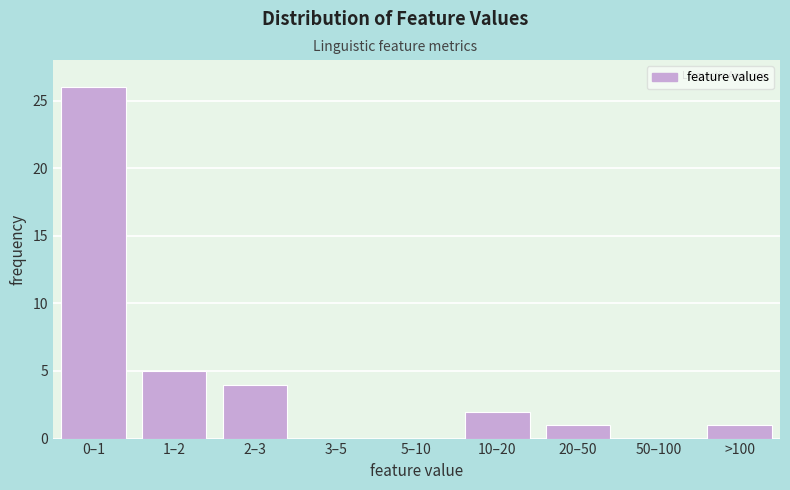

Reading left to right, extract all data points from this chart.

0–1=26	1–2=5	2–3=4	3–5=0	5–10=0	10–20=2	20–50=1	50–100=0	>100=1